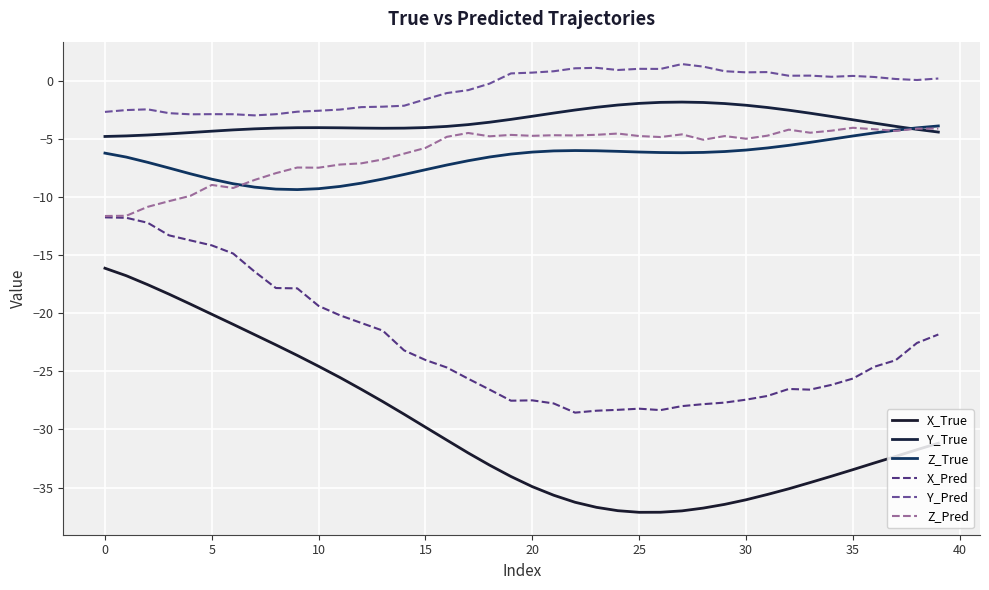

Reading left to right, list all the values displayed in this chart.

X_True: -16.1	-16.8	-17.5	-18.4	-19.2	-20.1	-21.0	-21.8	-22.7	-23.6	-24.6	-25.5	-26.5	-27.6	-28.7	-29.8	-30.9	-32.0	-33.1	-34.0	-34.9	-35.7	-36.3	-36.7	-37.0	-37.1	-37.1	-37.0	-36.8	-36.4	-36.0	-35.6	-35.1	-34.6	-34.0	-33.5	-32.9	-32.3	-31.7	-31.2
Y_True: -4.8	-4.7	-4.7	-4.6	-4.5	-4.3	-4.2	-4.1	-4.1	-4.0	-4.0	-4.0	-4.1	-4.1	-4.1	-4.0	-3.9	-3.8	-3.6	-3.3	-3.1	-2.8	-2.5	-2.3	-2.1	-1.9	-1.9	-1.8	-1.9	-2.0	-2.1	-2.3	-2.5	-2.8	-3.1	-3.4	-3.6	-3.9	-4.2	-4.4
Z_True: -6.2	-6.6	-7.0	-7.5	-8.0	-8.5	-8.9	-9.1	-9.3	-9.4	-9.3	-9.1	-8.8	-8.5	-8.1	-7.6	-7.2	-6.9	-6.6	-6.3	-6.1	-6.0	-6.0	-6.0	-6.1	-6.1	-6.2	-6.2	-6.2	-6.1	-6.0	-5.8	-5.6	-5.3	-5.0	-4.7	-4.5	-4.3	-4.0	-3.9
X_Pred: -11.7	-11.8	-12.2	-13.3	-13.7	-14.2	-14.9	-16.4	-17.8	-17.9	-19.4	-20.2	-20.8	-21.5	-23.2	-24.0	-24.7	-25.6	-26.6	-27.5	-27.5	-27.8	-28.6	-28.4	-28.3	-28.2	-28.3	-28.0	-27.8	-27.7	-27.4	-27.1	-26.5	-26.6	-26.2	-25.6	-24.6	-24.0	-22.6	-21.8
Y_Pred: -2.7	-2.5	-2.5	-2.8	-2.9	-2.9	-2.9	-3.0	-2.9	-2.7	-2.6	-2.5	-2.3	-2.2	-2.1	-1.6	-1.1	-0.8	-0.2	0.6	0.7	0.8	1.1	1.1	0.9	1.0	1.0	1.4	1.2	0.8	0.7	0.8	0.4	0.4	0.3	0.4	0.3	0.2	0.1	0.2
Z_Pred: -11.6	-11.6	-10.8	-10.4	-9.9	-9.0	-9.2	-8.5	-7.9	-7.5	-7.5	-7.2	-7.1	-6.8	-6.3	-5.8	-4.8	-4.5	-4.8	-4.7	-4.7	-4.7	-4.7	-4.6	-4.5	-4.8	-4.8	-4.6	-5.1	-4.8	-5.0	-4.7	-4.2	-4.5	-4.3	-4.0	-4.2	-4.3	-4.1	-4.1